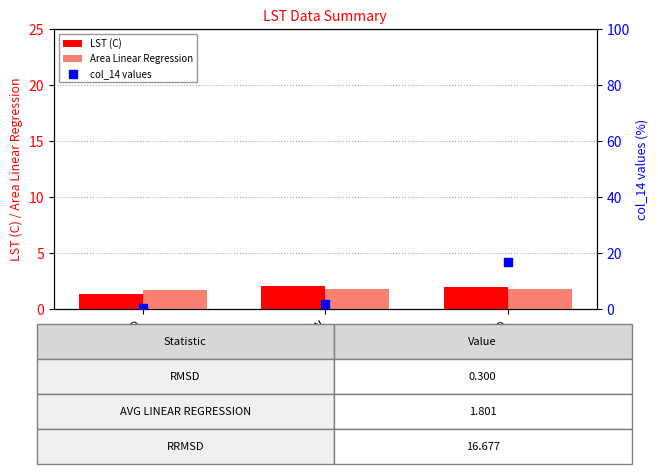

Which series contains the highest Y value?

col_14 values